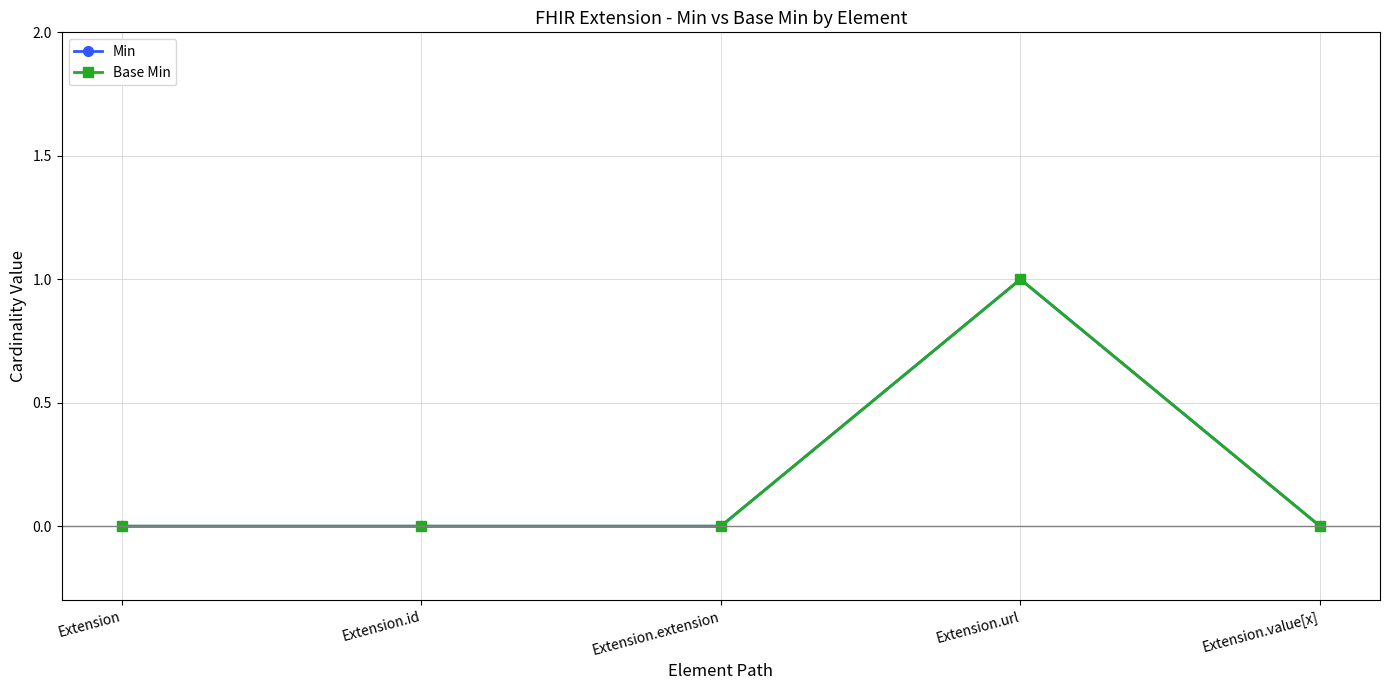

Which series has the largest range (max minus min)?

Min